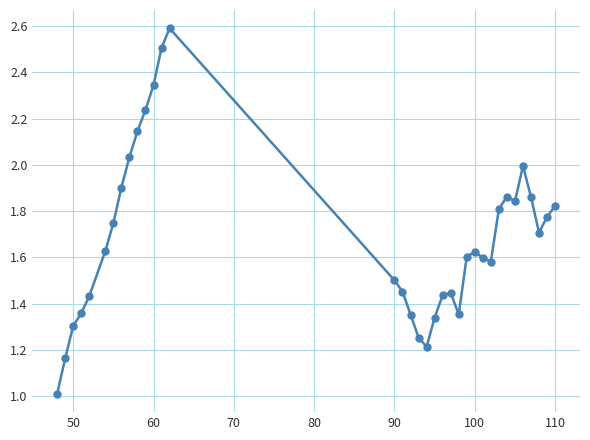

What is the sum of all values?

58.8